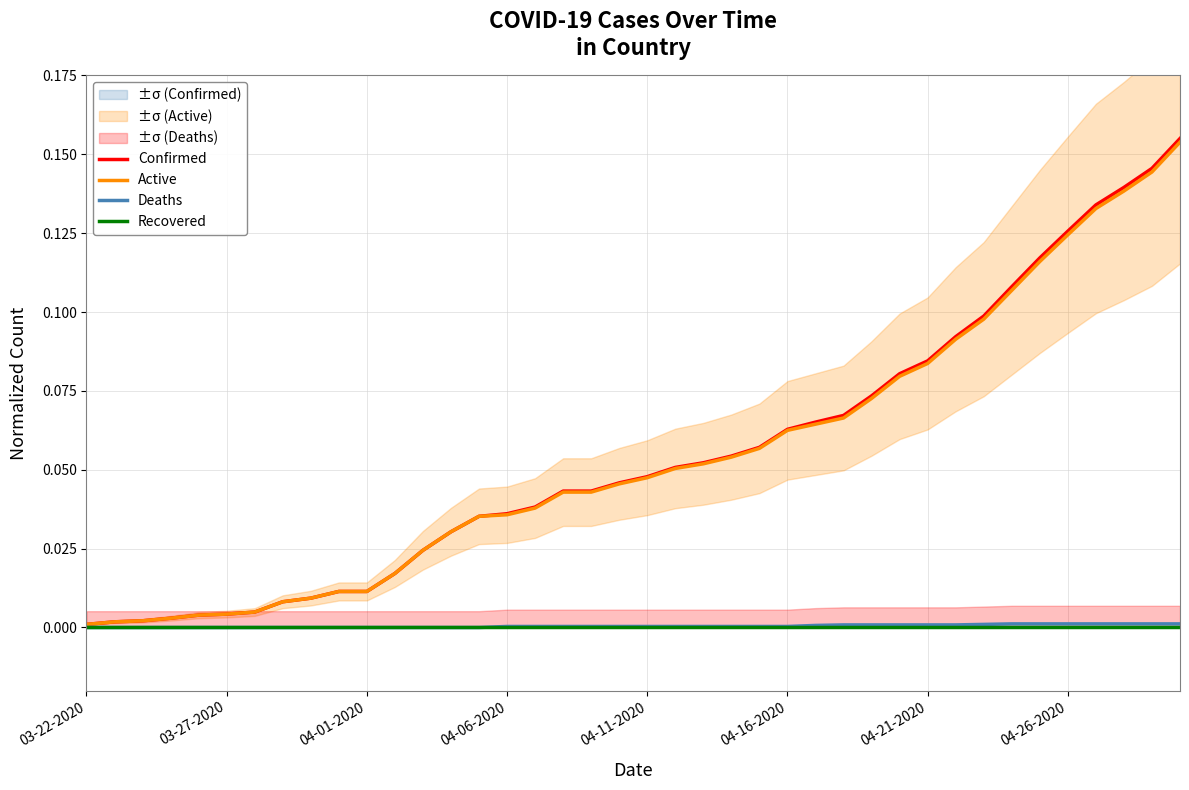

What is the difference between the maximum and second lowest values in the Active series?

0.2